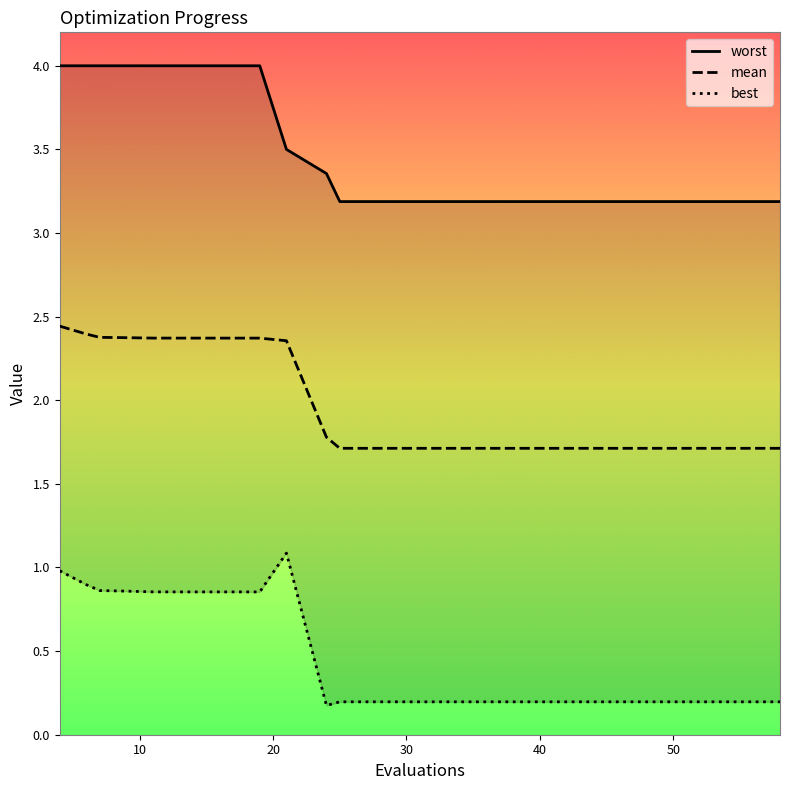

True or false: mean has more than 1 interior local peaks.

False